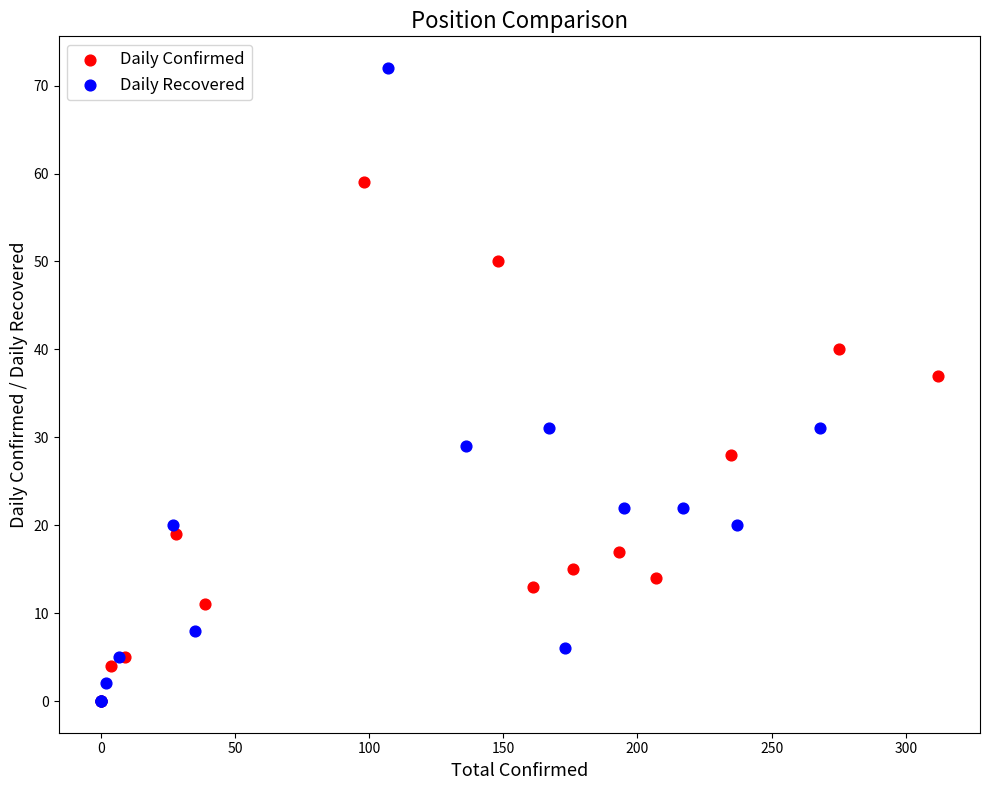

What are all the series names shown in the legend?

Daily Confirmed, Daily Recovered